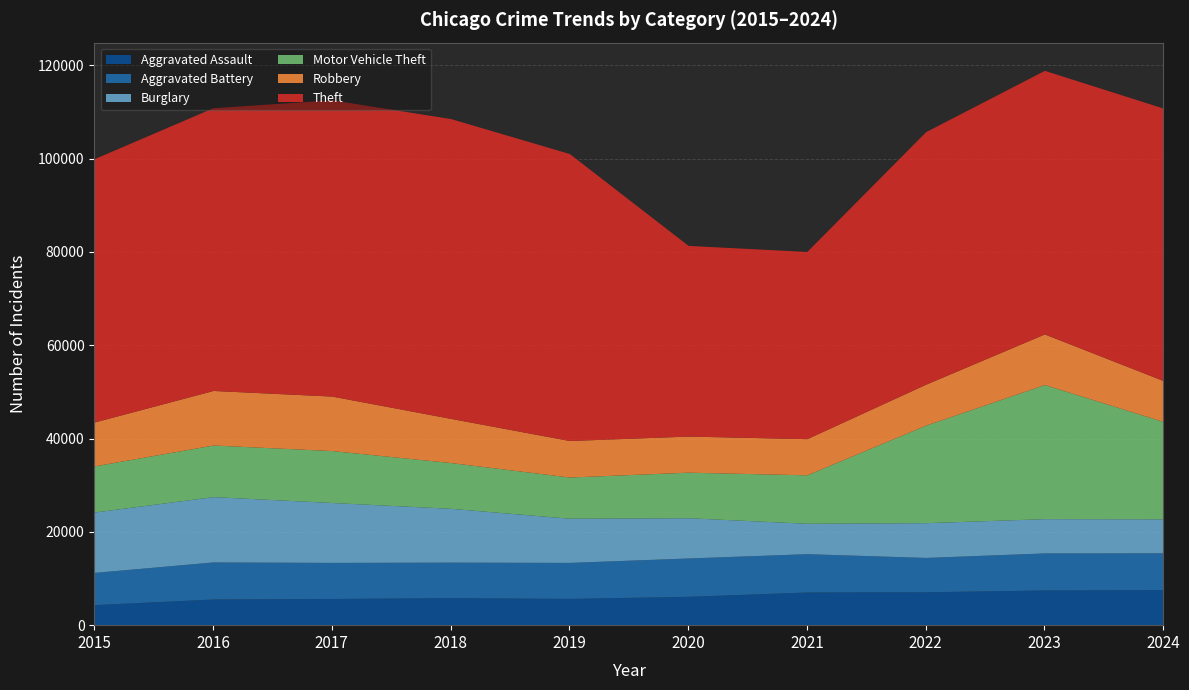

Where is Aggravated Assault nearest to the value 6016?

2018